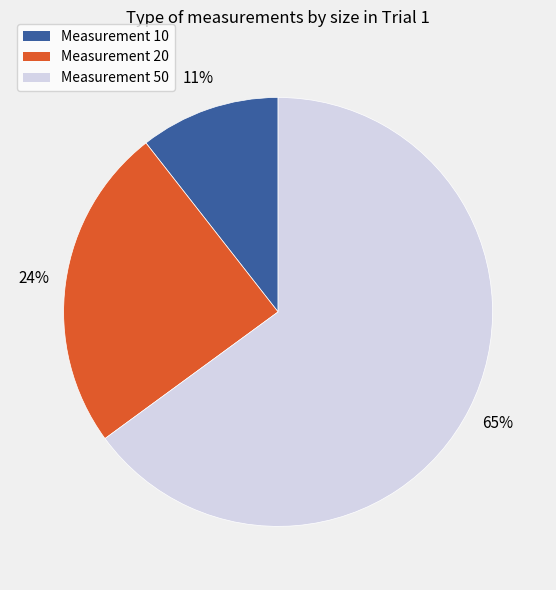

To the nearest percent, what is the average slice percentage?

33%